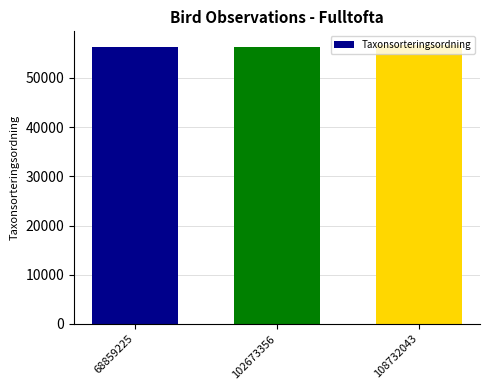

What is the value of the 1st bar from the left?

56315